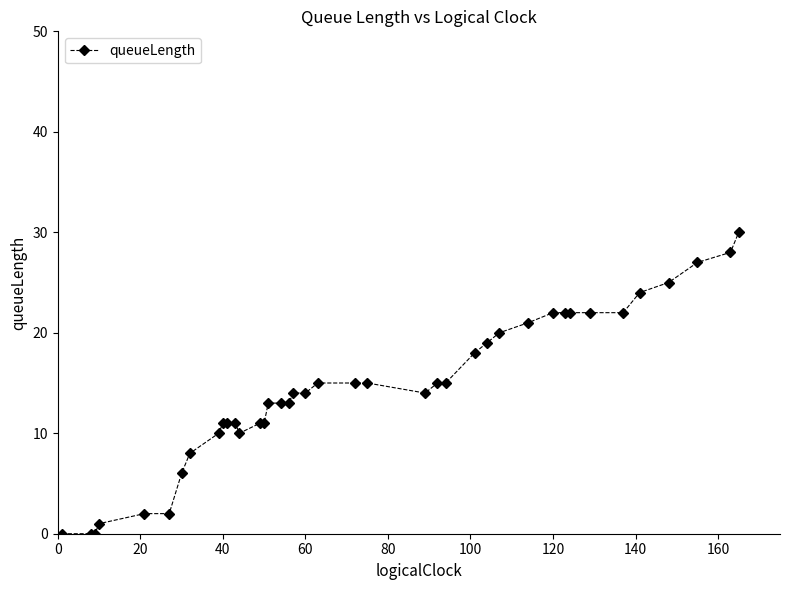

How many lines are shown in the chart?

1